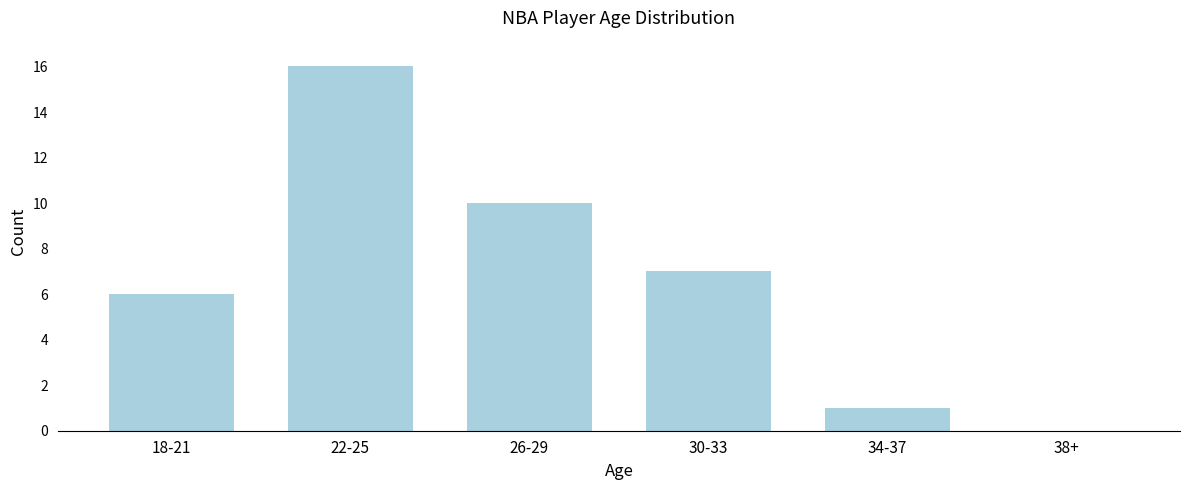

Reading right to left, list all the values displayed in this chart.

38+=0	34-37=1	30-33=7	26-29=10	22-25=16	18-21=6